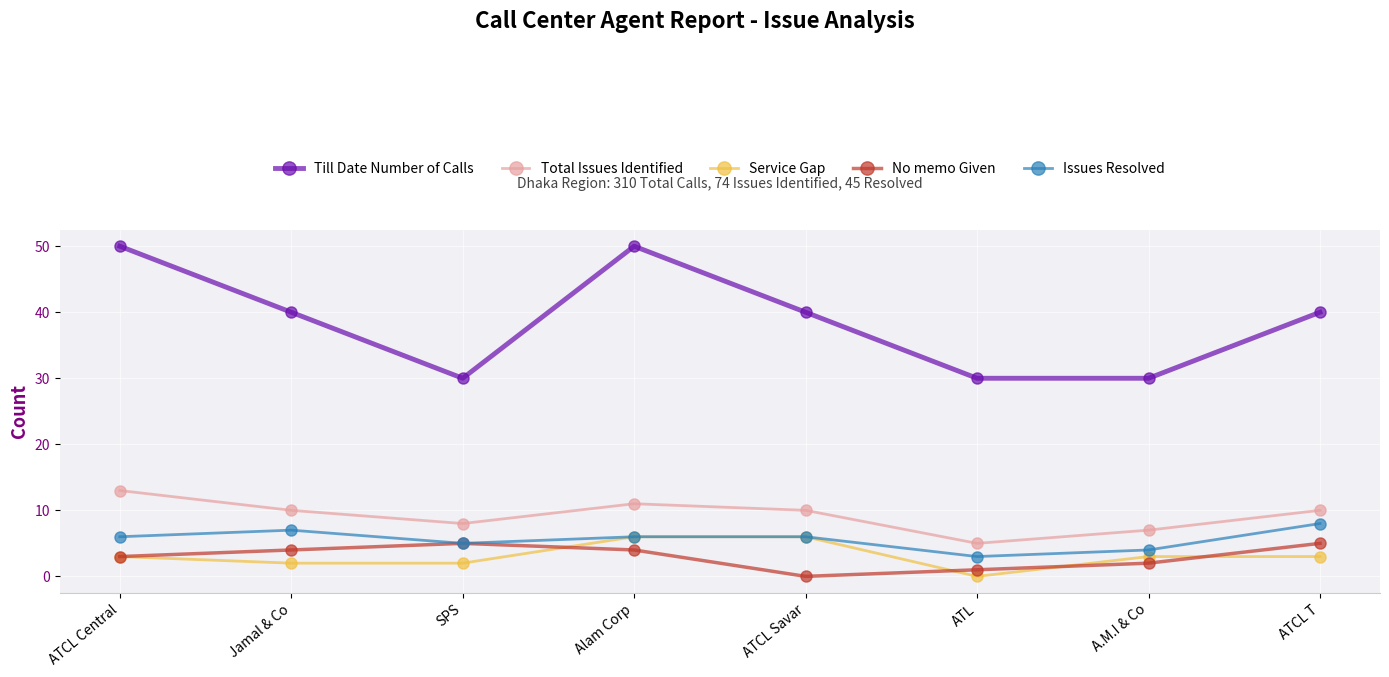

Count the Issues Resolved values in the range 5 to 7.

5